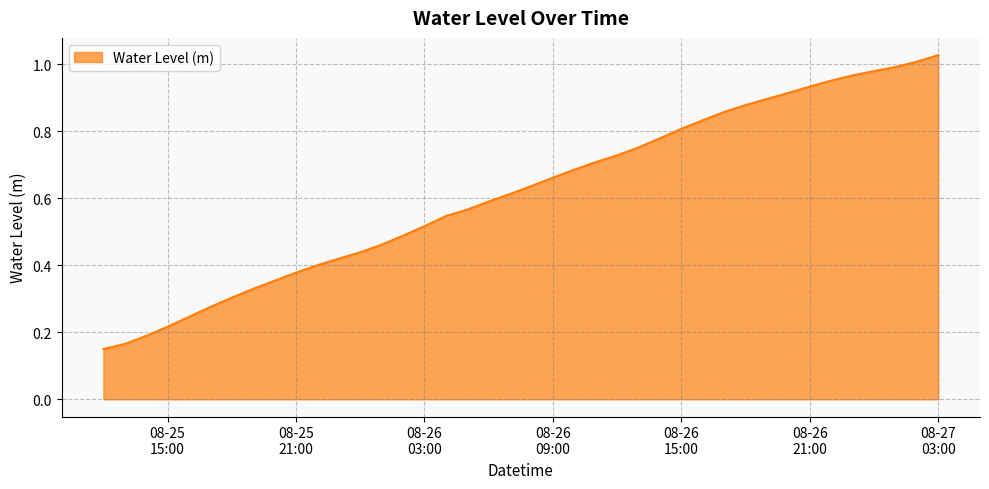

What is the minimum value shown in the chart?

0.2